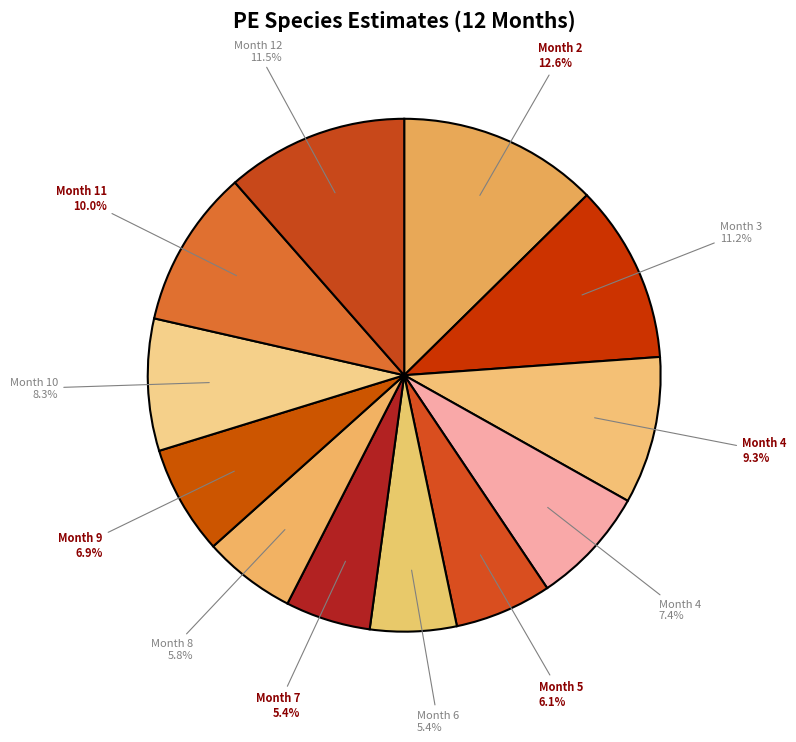

Which category has the biggest portion of the pie?

2